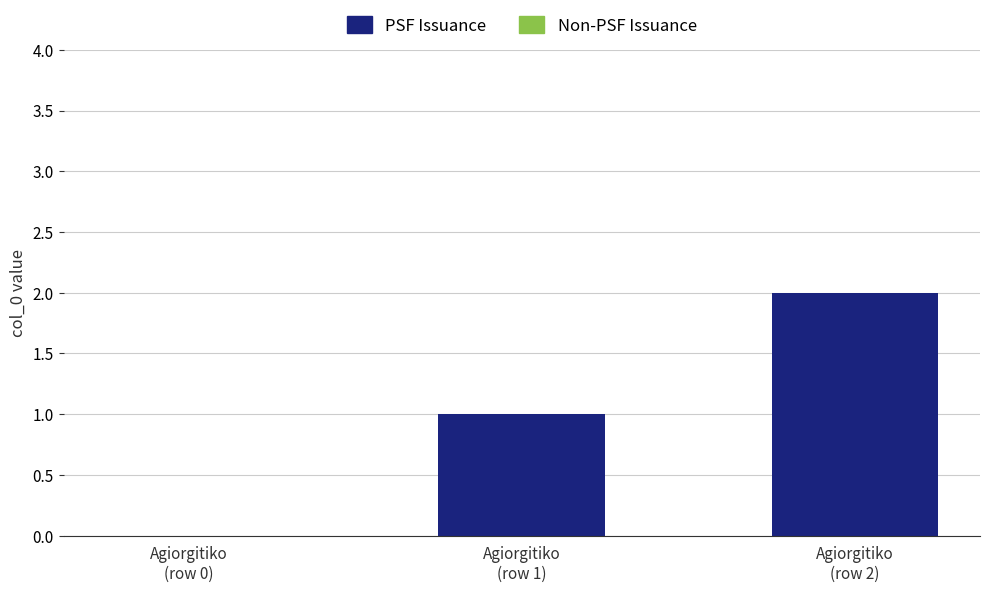

How many distinct data groups are displayed?

1